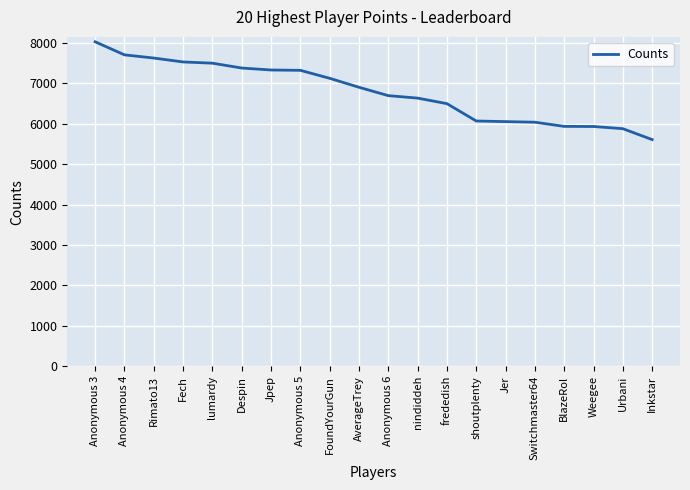

What is the greatest value displayed?

8026